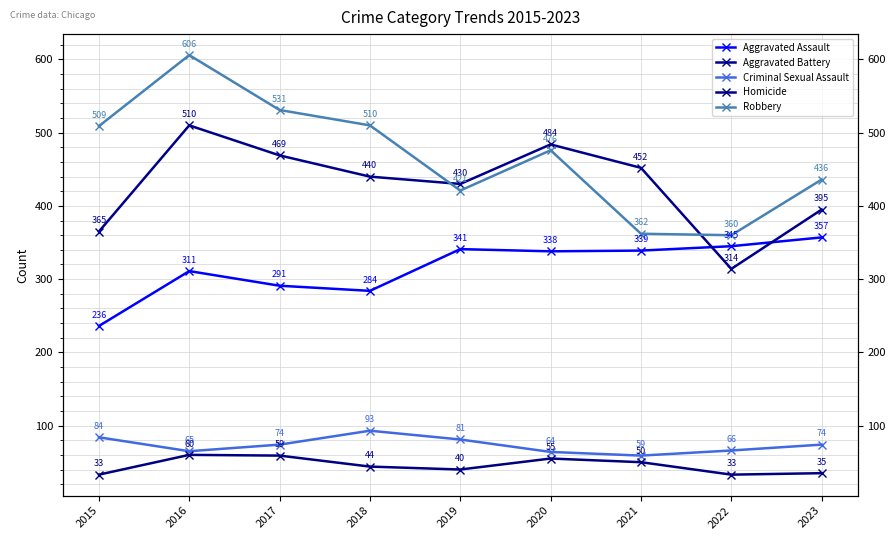

How many values in the Criminal Sexual Assault series exceed 74?

3